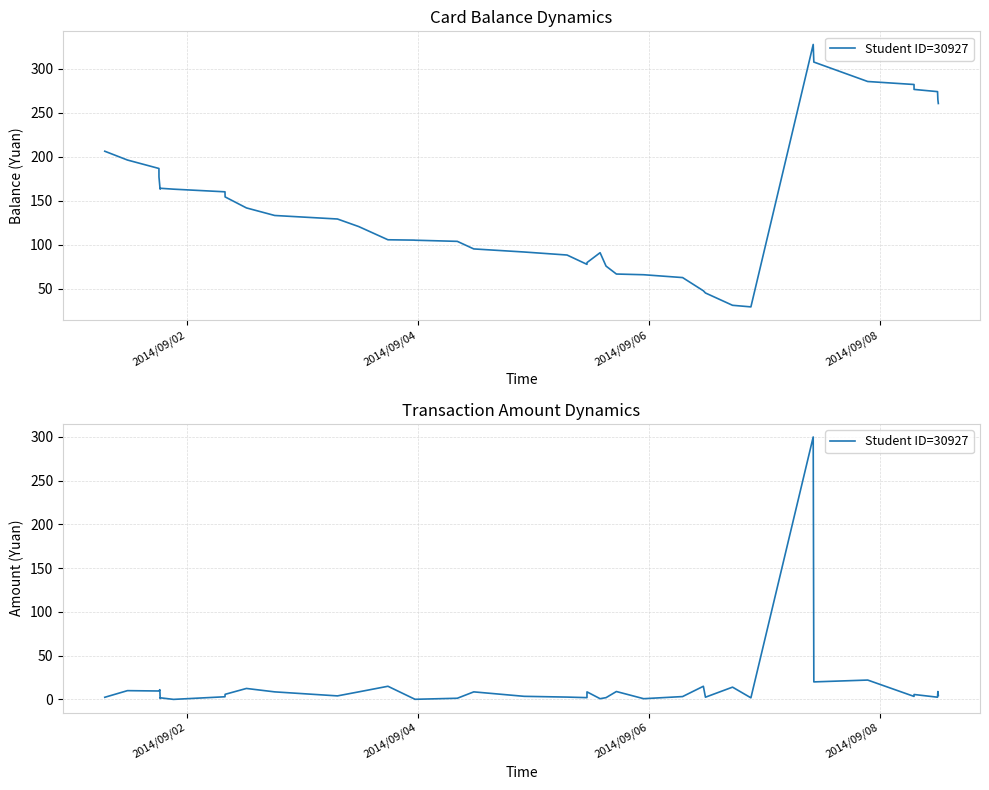

The value at 2014/09/08 is 9.6. True or false?

True